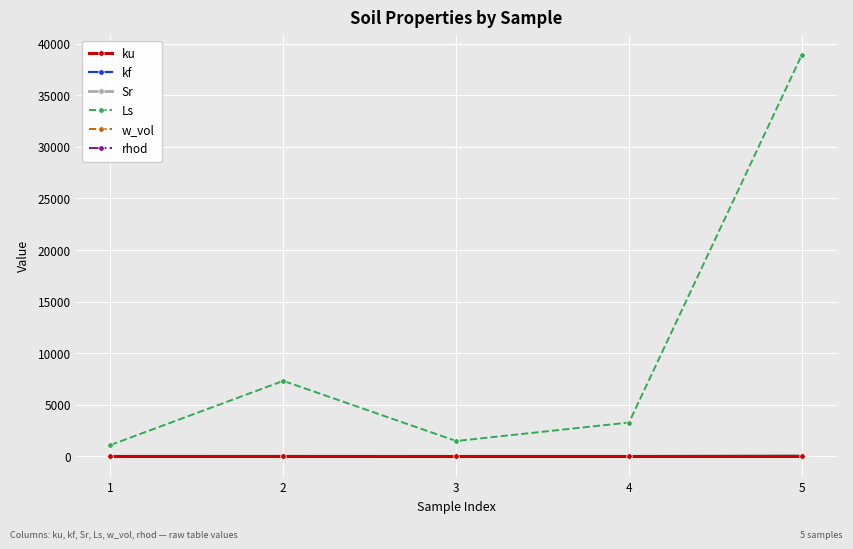

What is the sum of the kf values at 2 and 1?

2.7